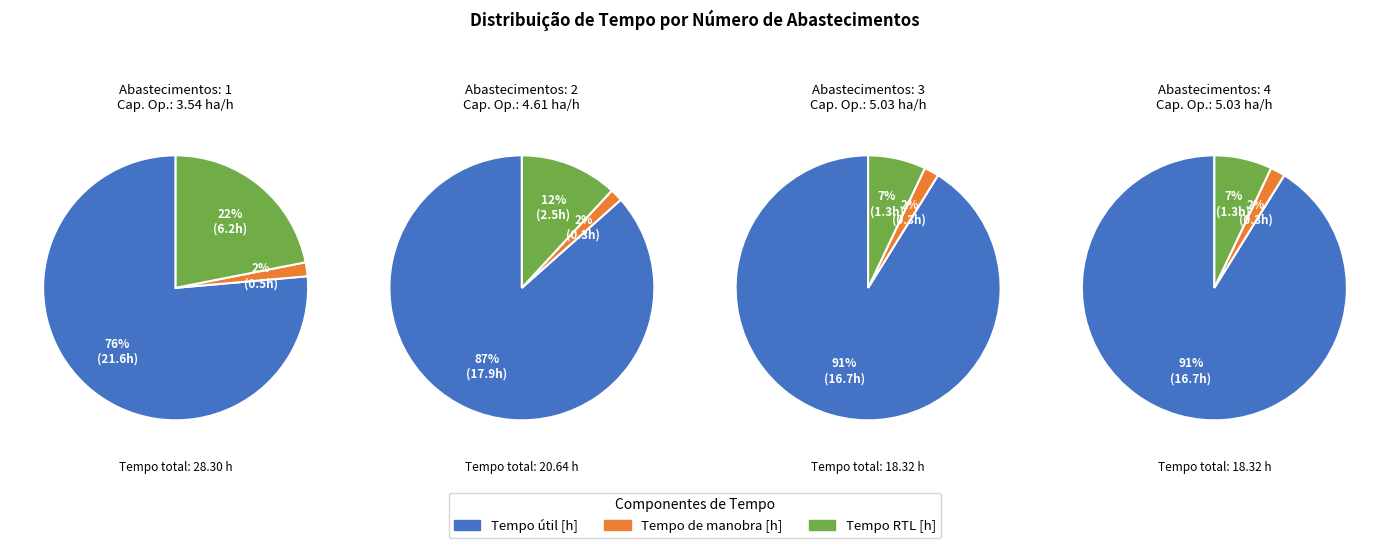

To the nearest percent, what is the difference between the 0 and 2 slice percentages?

8%